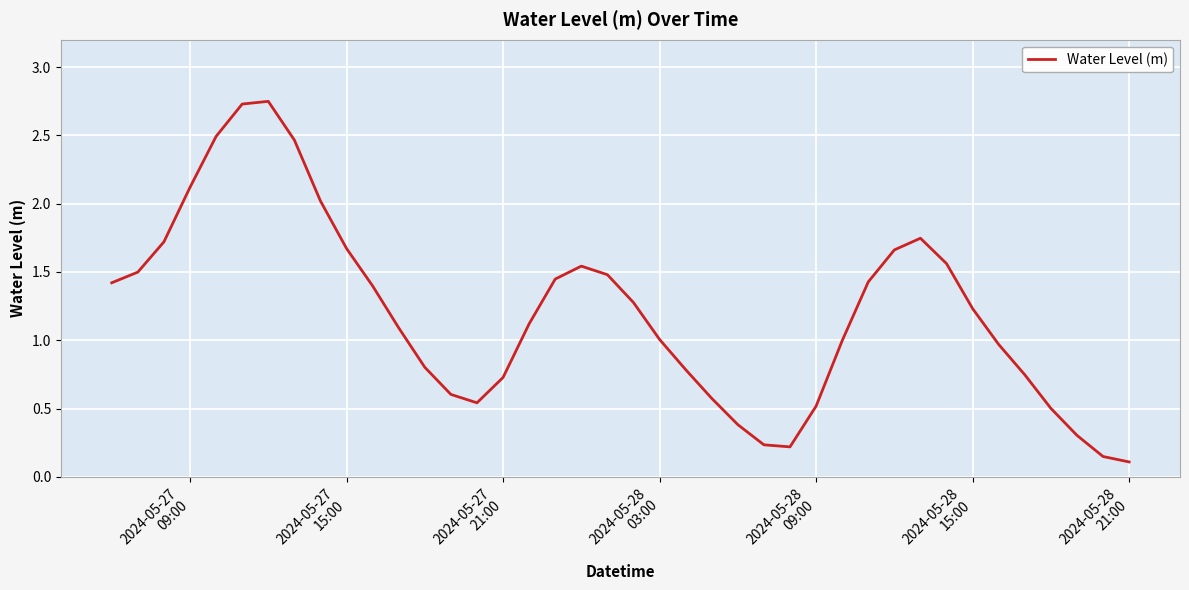

Is this an area chart (filled region under the line)?

No